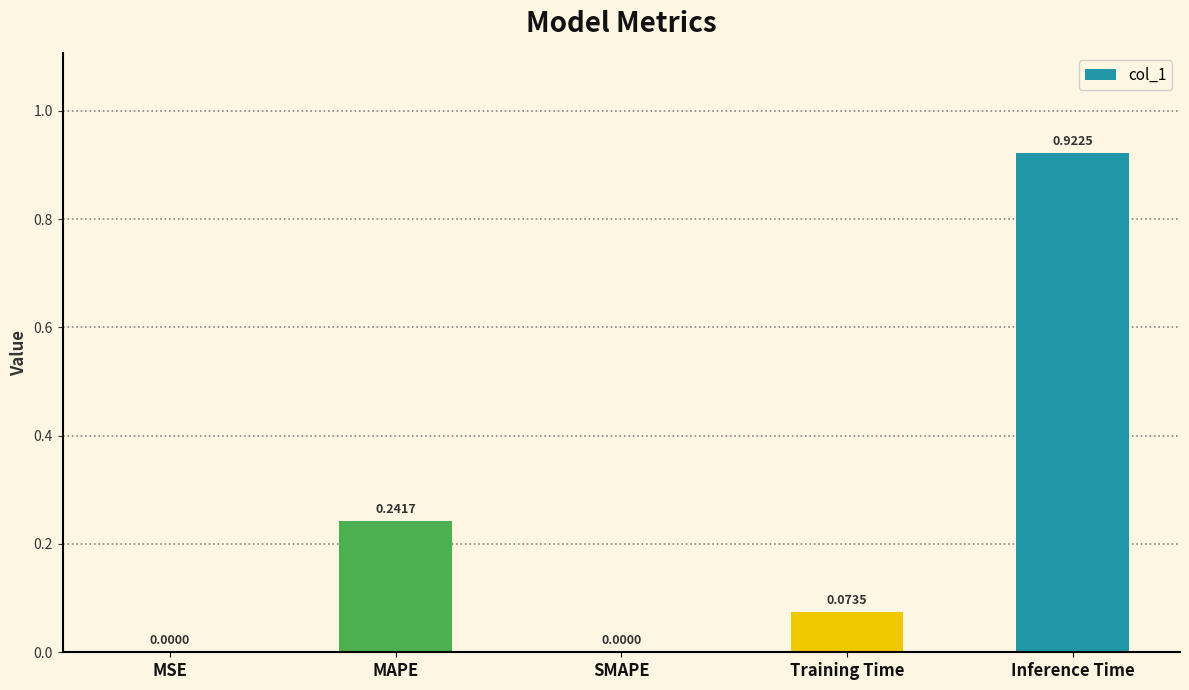

At which category does the chart reach its peak across all series?

Inference Time